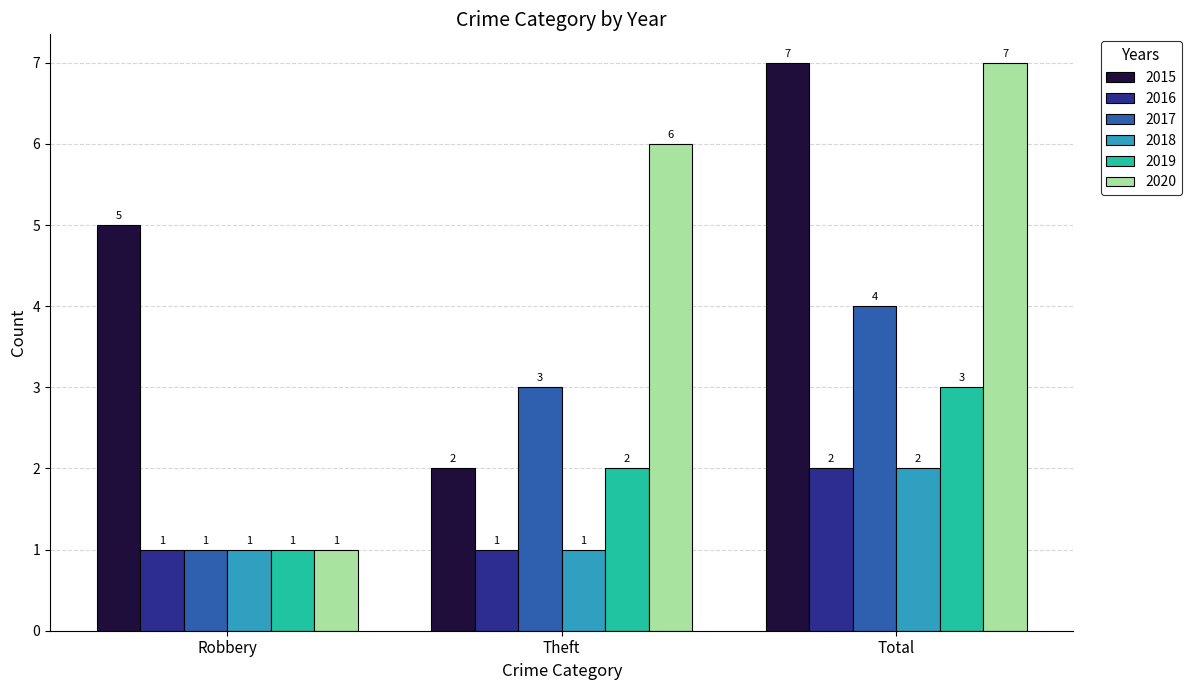

What is the difference between the 2015 values at Total and Robbery?

2